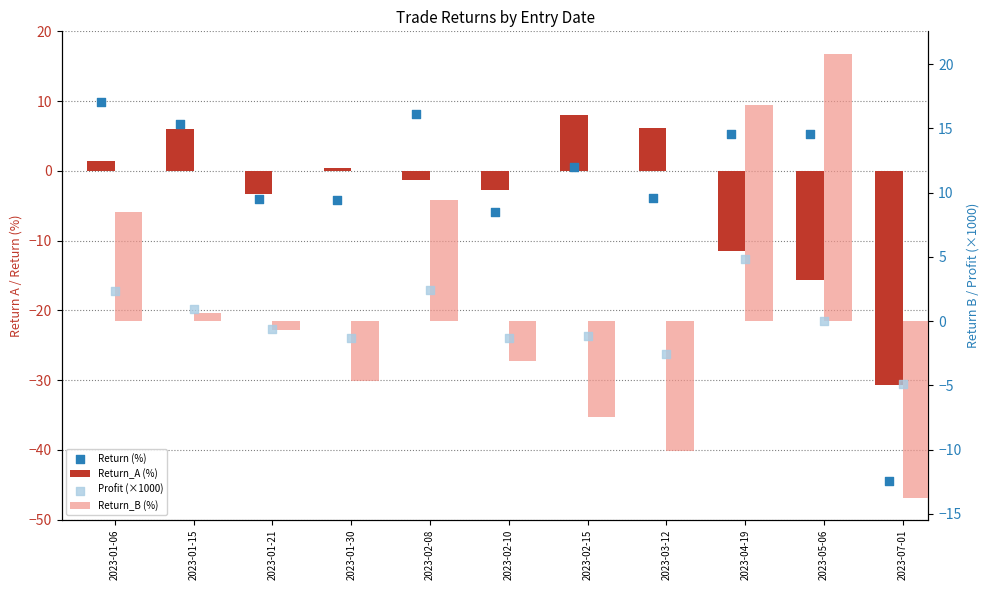

Which series reaches the maximum Y coordinate?

Return_B (%)